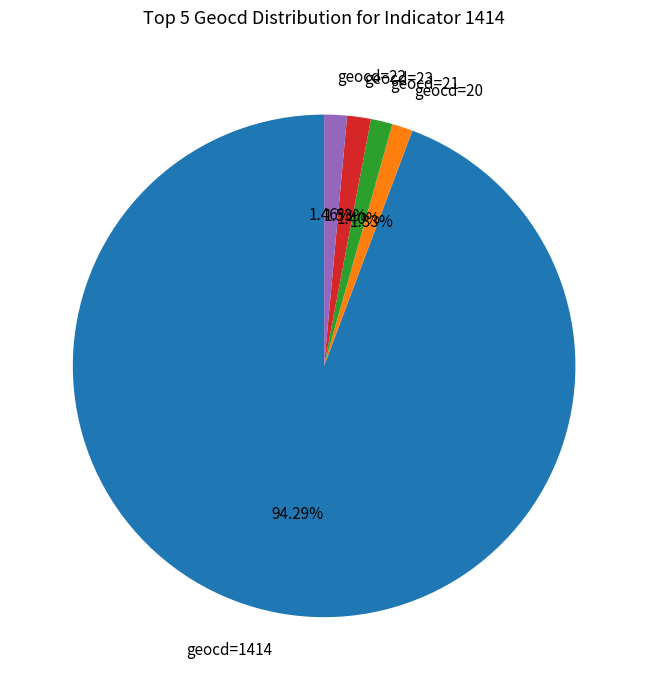

How many slices are in this pie chart?

5